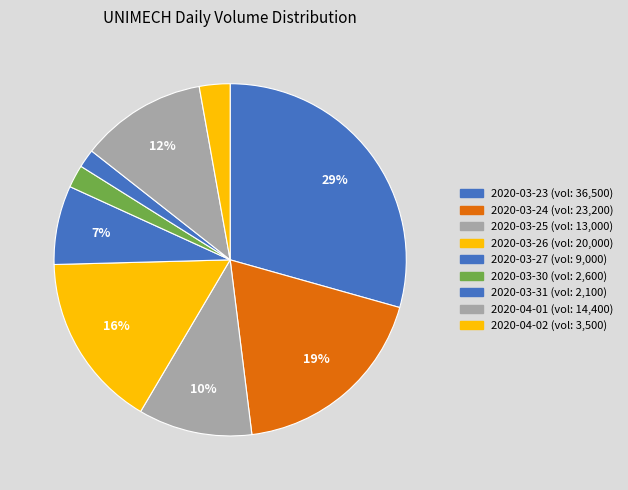

What is the largest slice in the pie chart?

2020-03-23